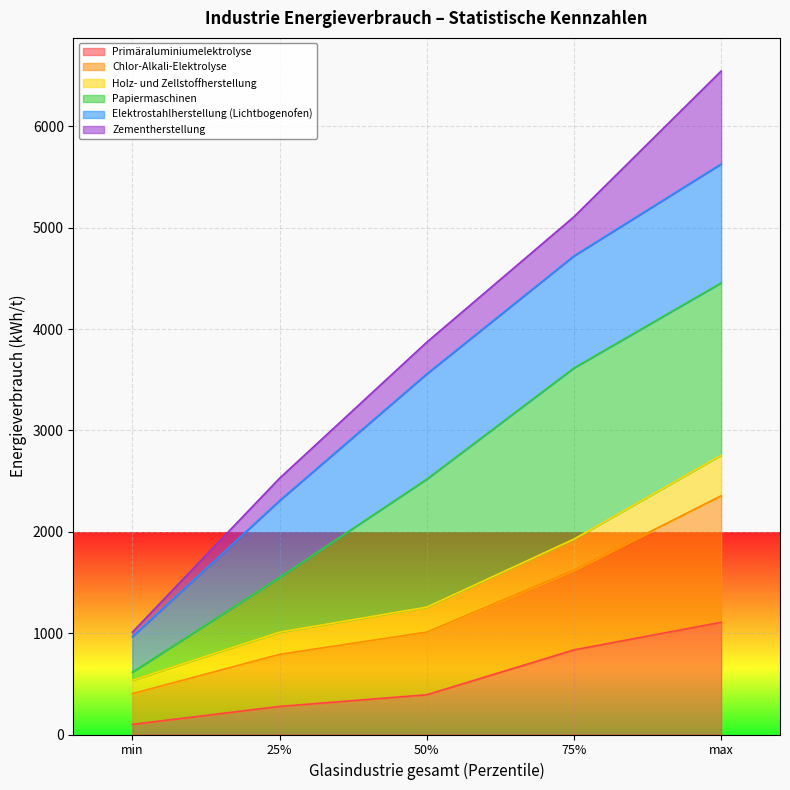

At which category is the sum across all series the highest?

max